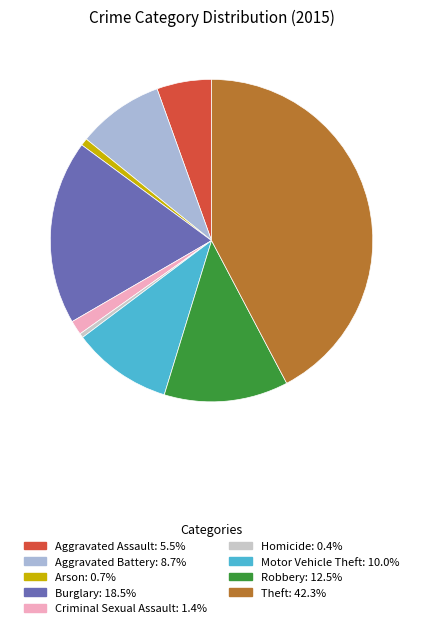

Is the sum of Burglary and Theft greater than half?

Yes